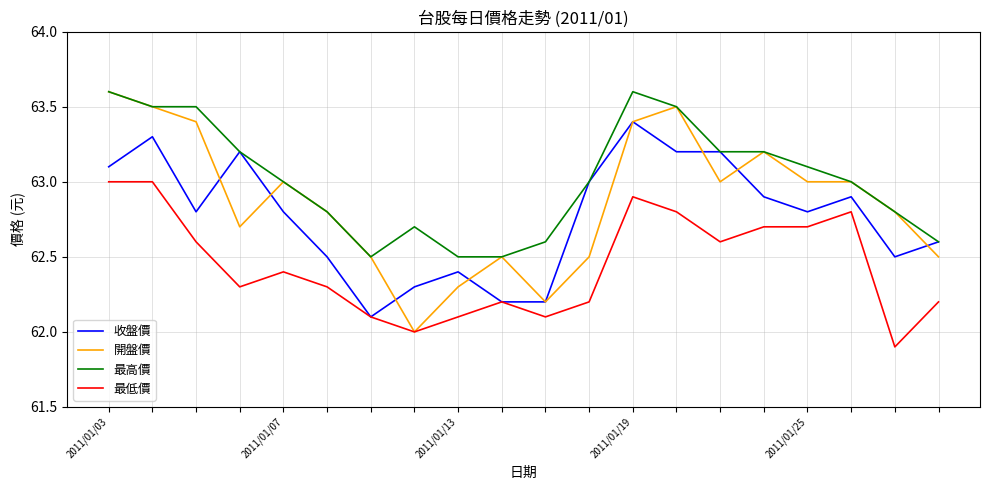

What is the maximum value for 收盤價?

63.4